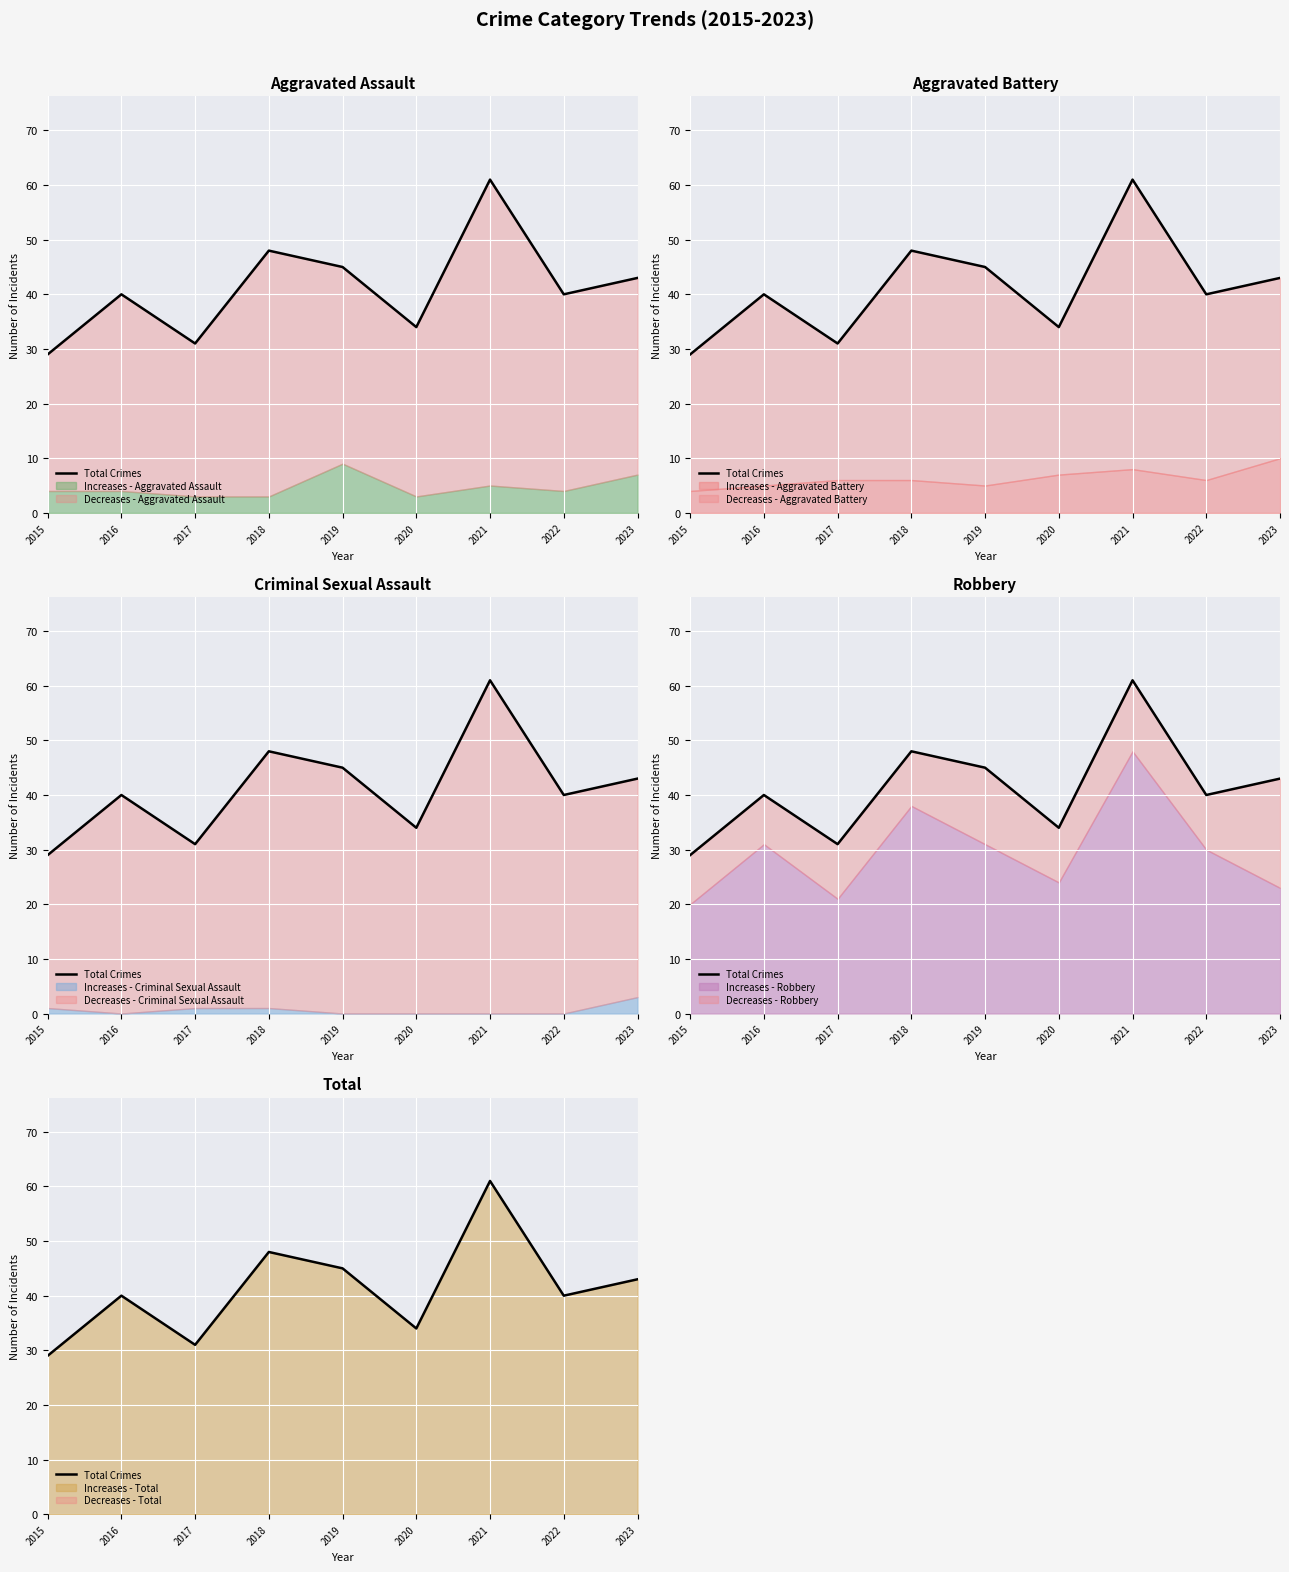

Which category has the lowest value across all series?

2015